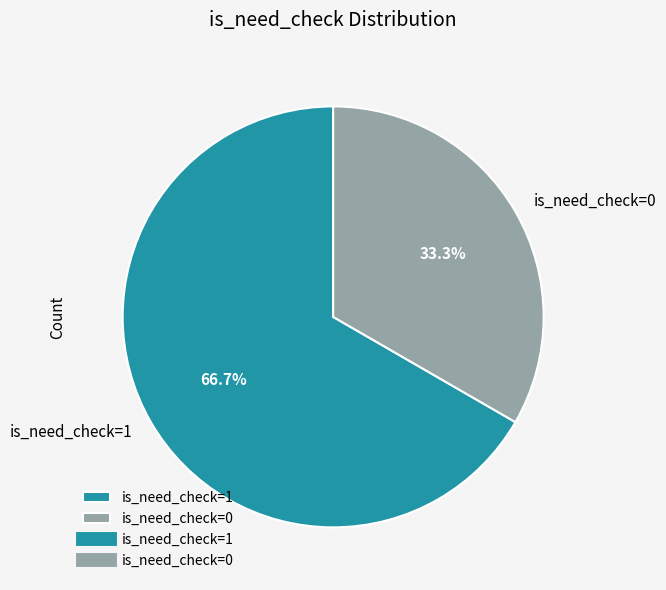

To the nearest percent, what is the difference between the largest and smallest slice percentages?

33%